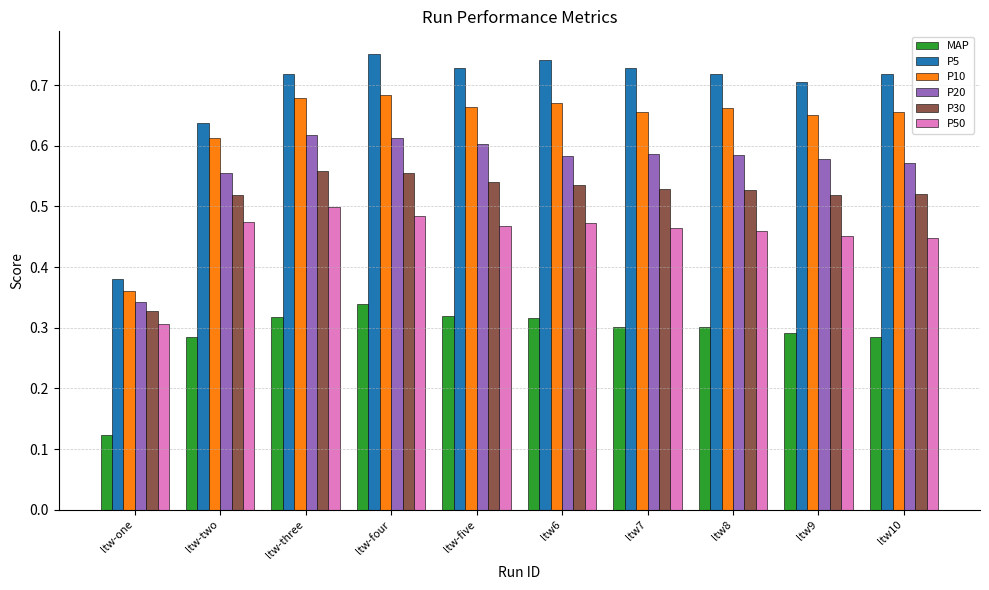

What position from the left is ltw-three?

3